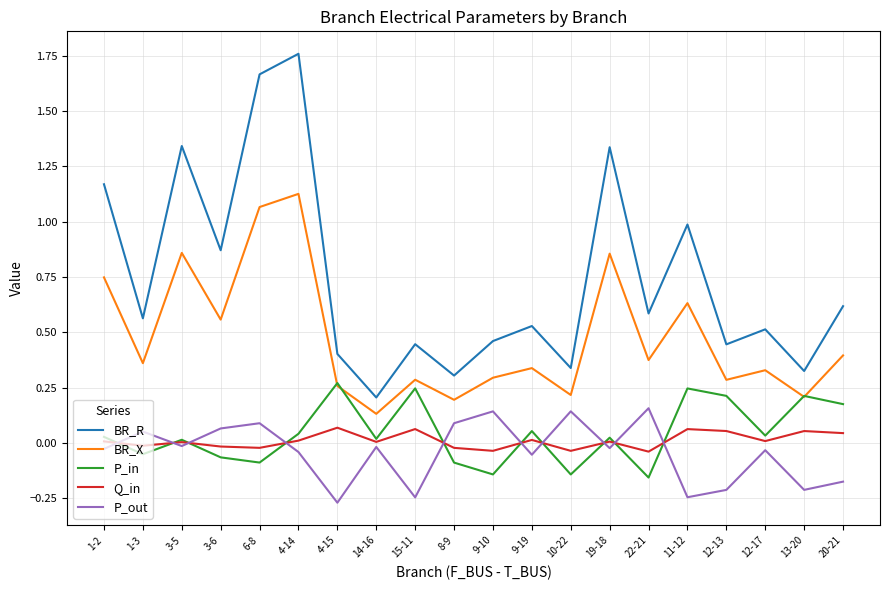

Which series has the widest spread of values?

BR_R